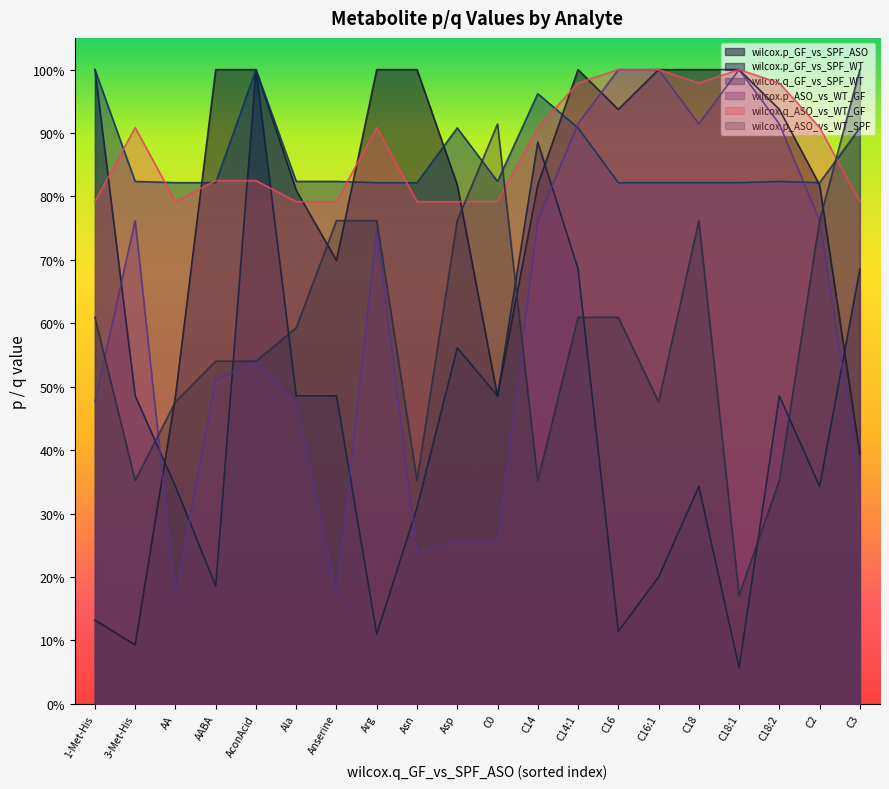

Which series has the largest total across all categories?

wilcox.q_ASO_vs_WT_GF